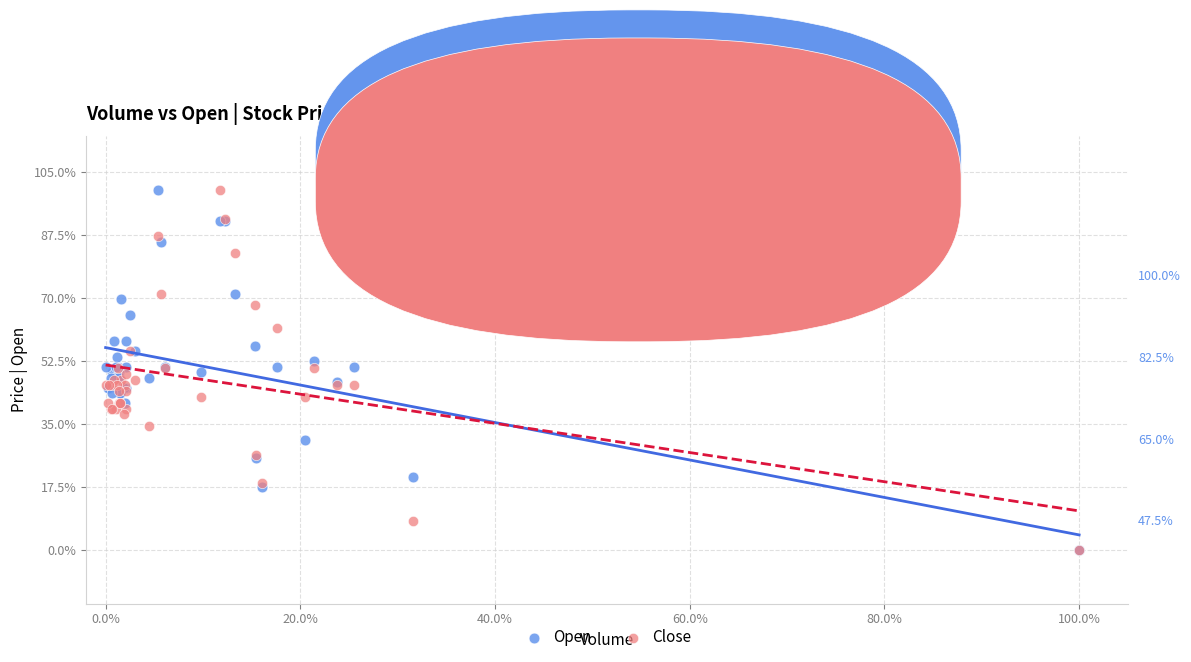

What are all the series names shown in the legend?

Open, Close